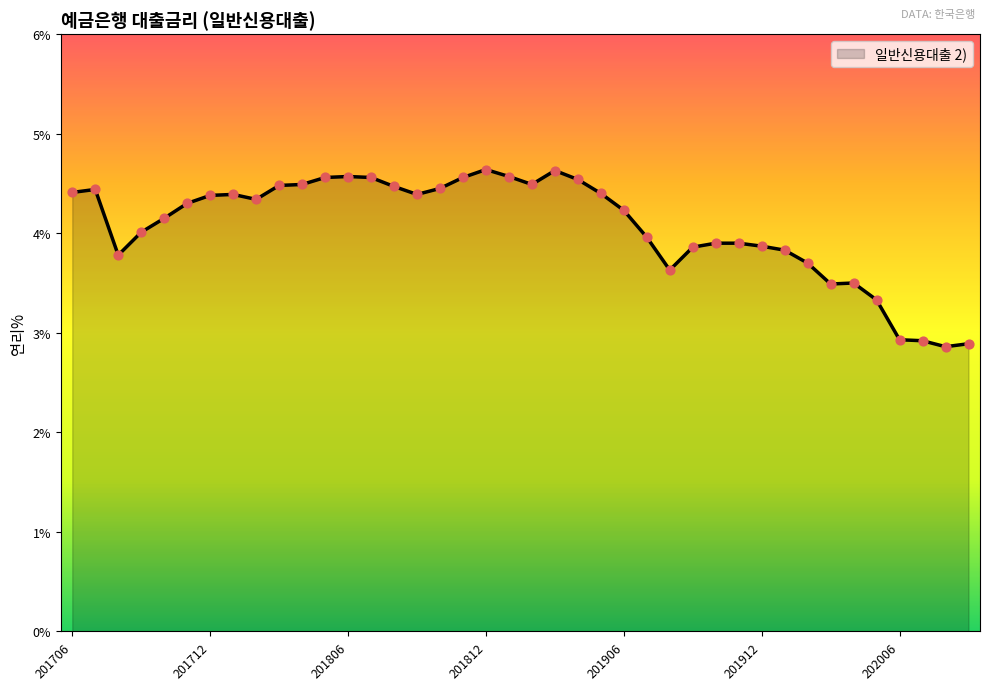

What is the difference between the maximum and minimum values?

1.8